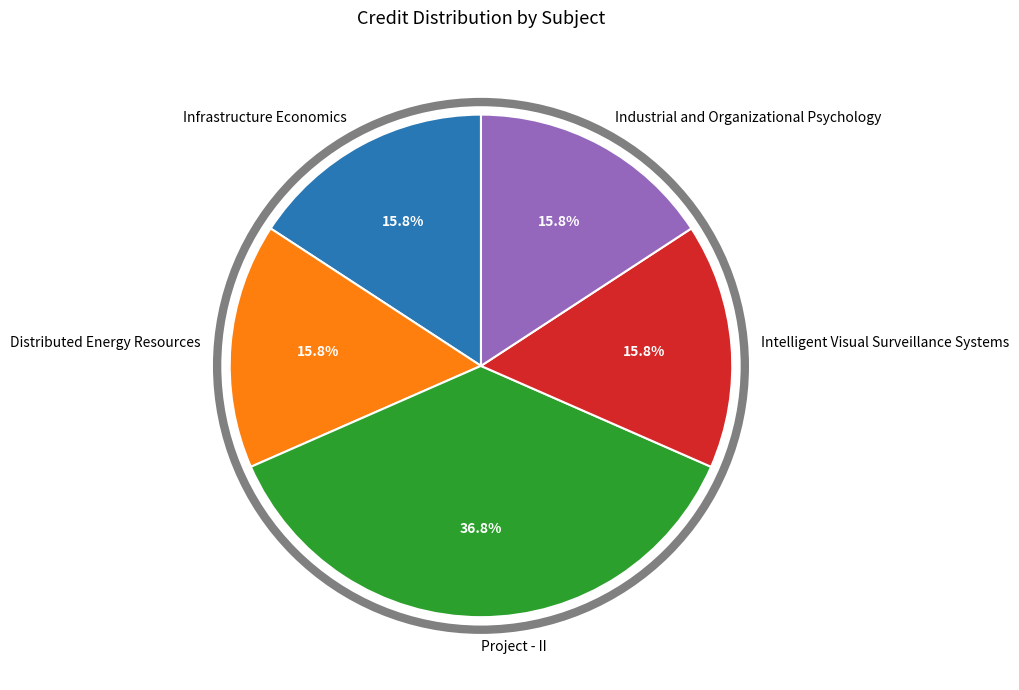

Does Infrastructure Economics account for over 50% of the chart?

No